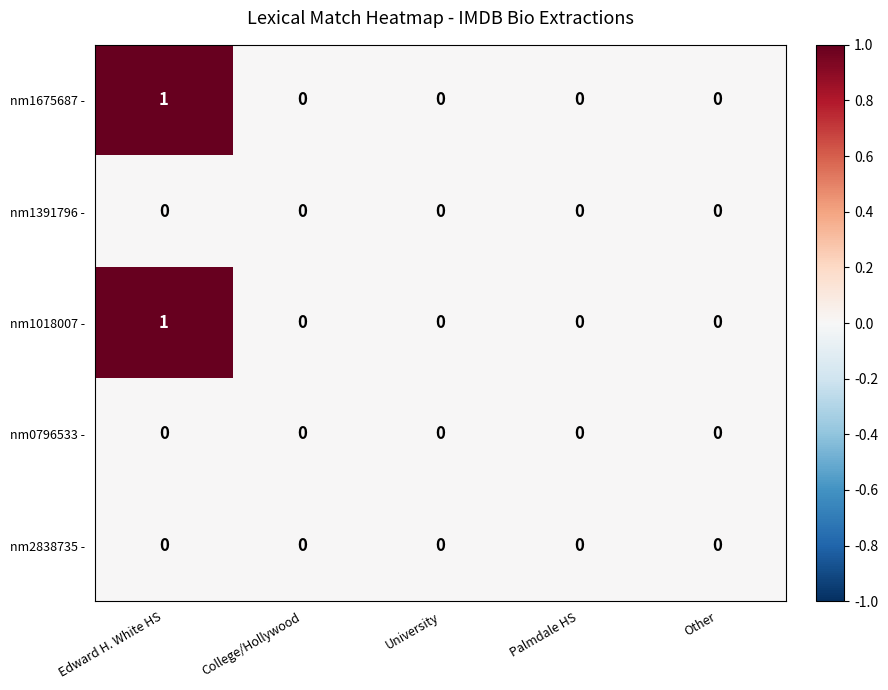

What is the difference between the highest and lowest values at Edward H. White HS?

1